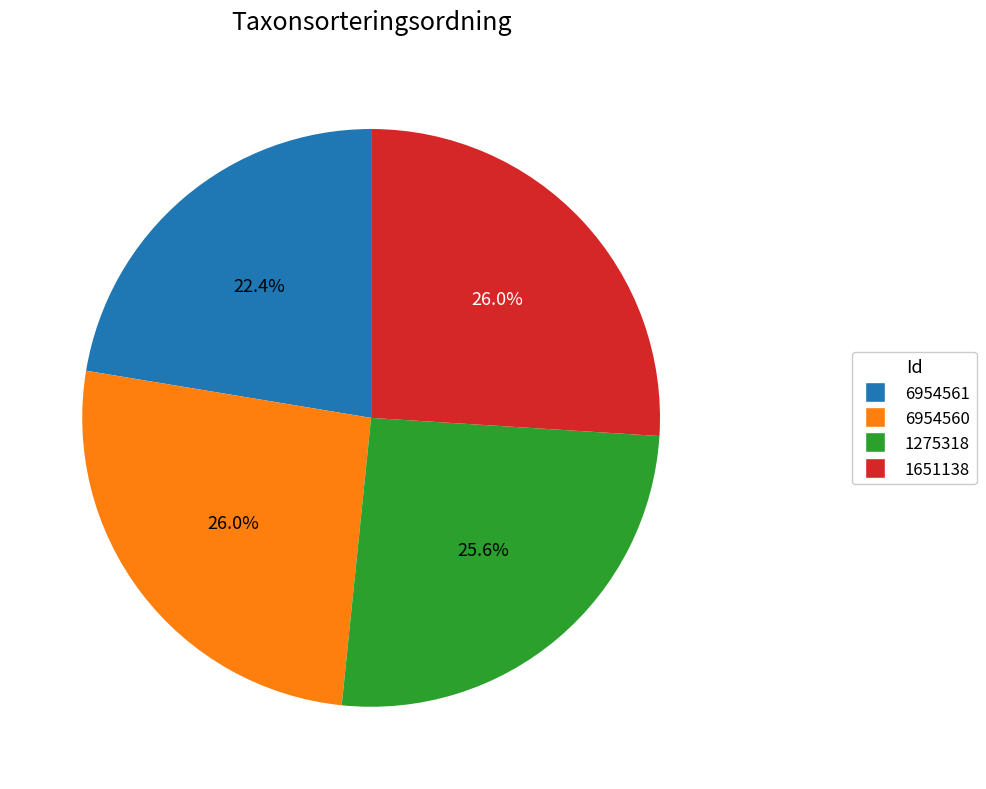

What is the ratio of the value at 1275318 to the value at 6954560?

1.0